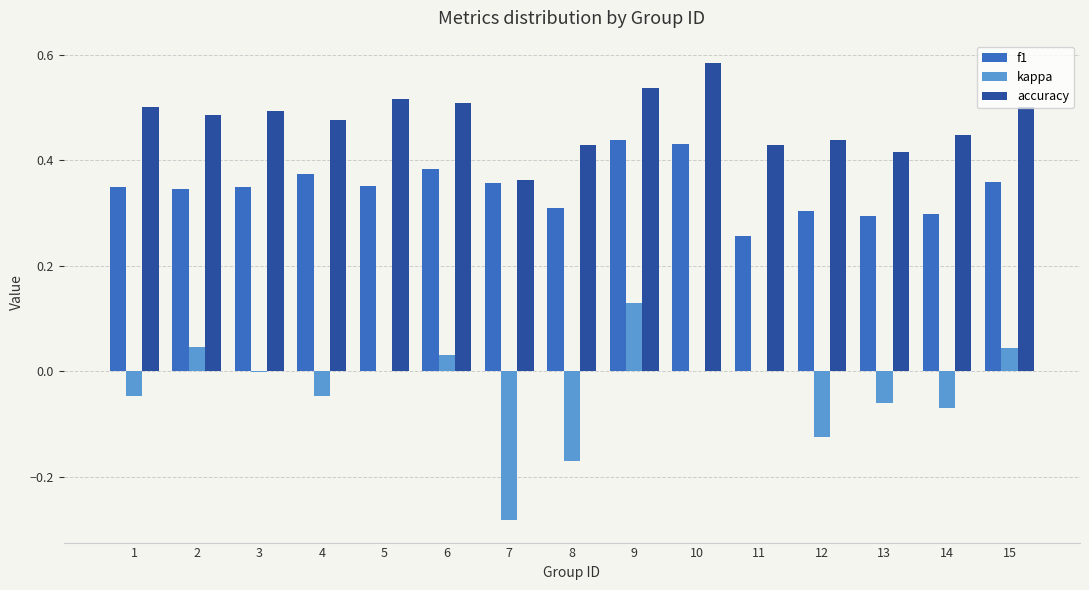

The accuracy series shows 0.5 at 1. True or false?

True